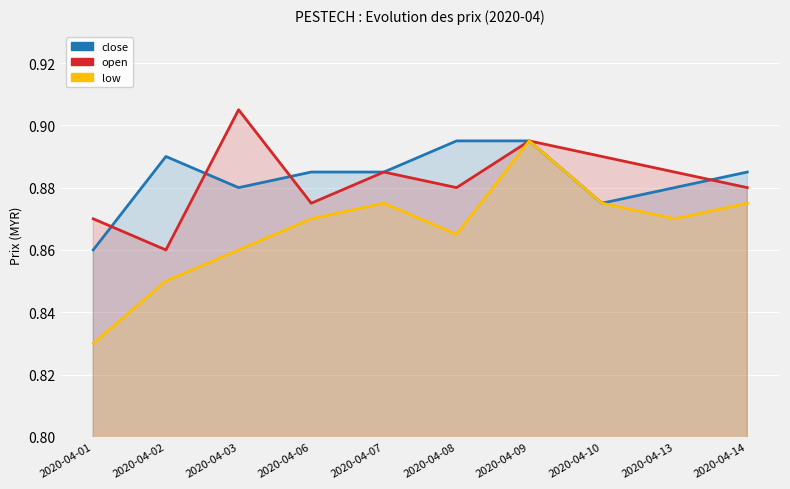

What is the value of the open point at the 7th from the left?

0.9